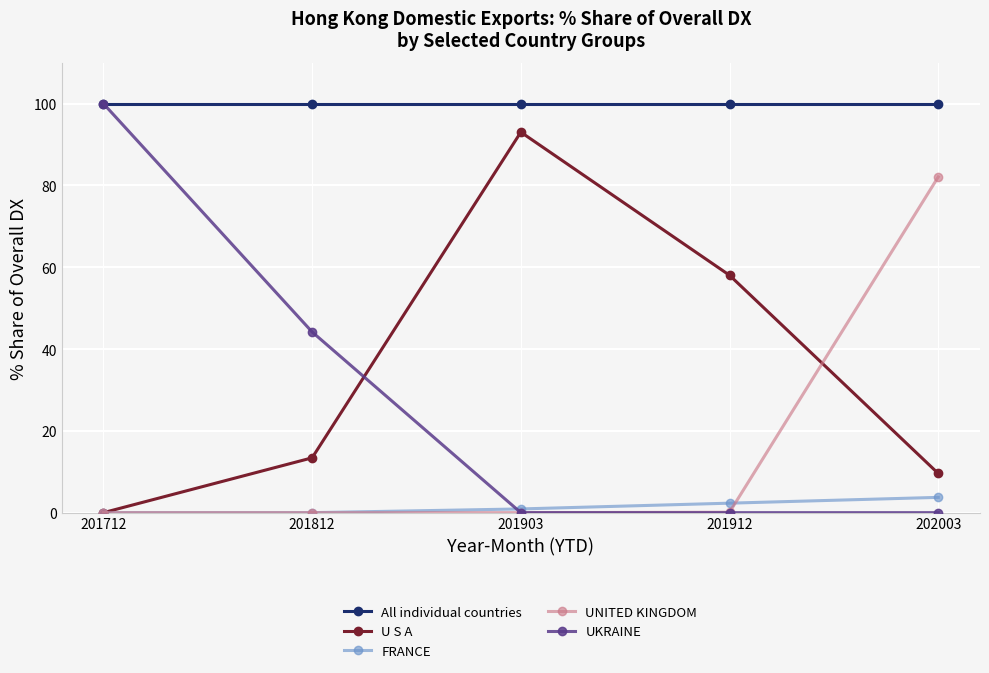

What is the total value across all series at 202003?

195.4